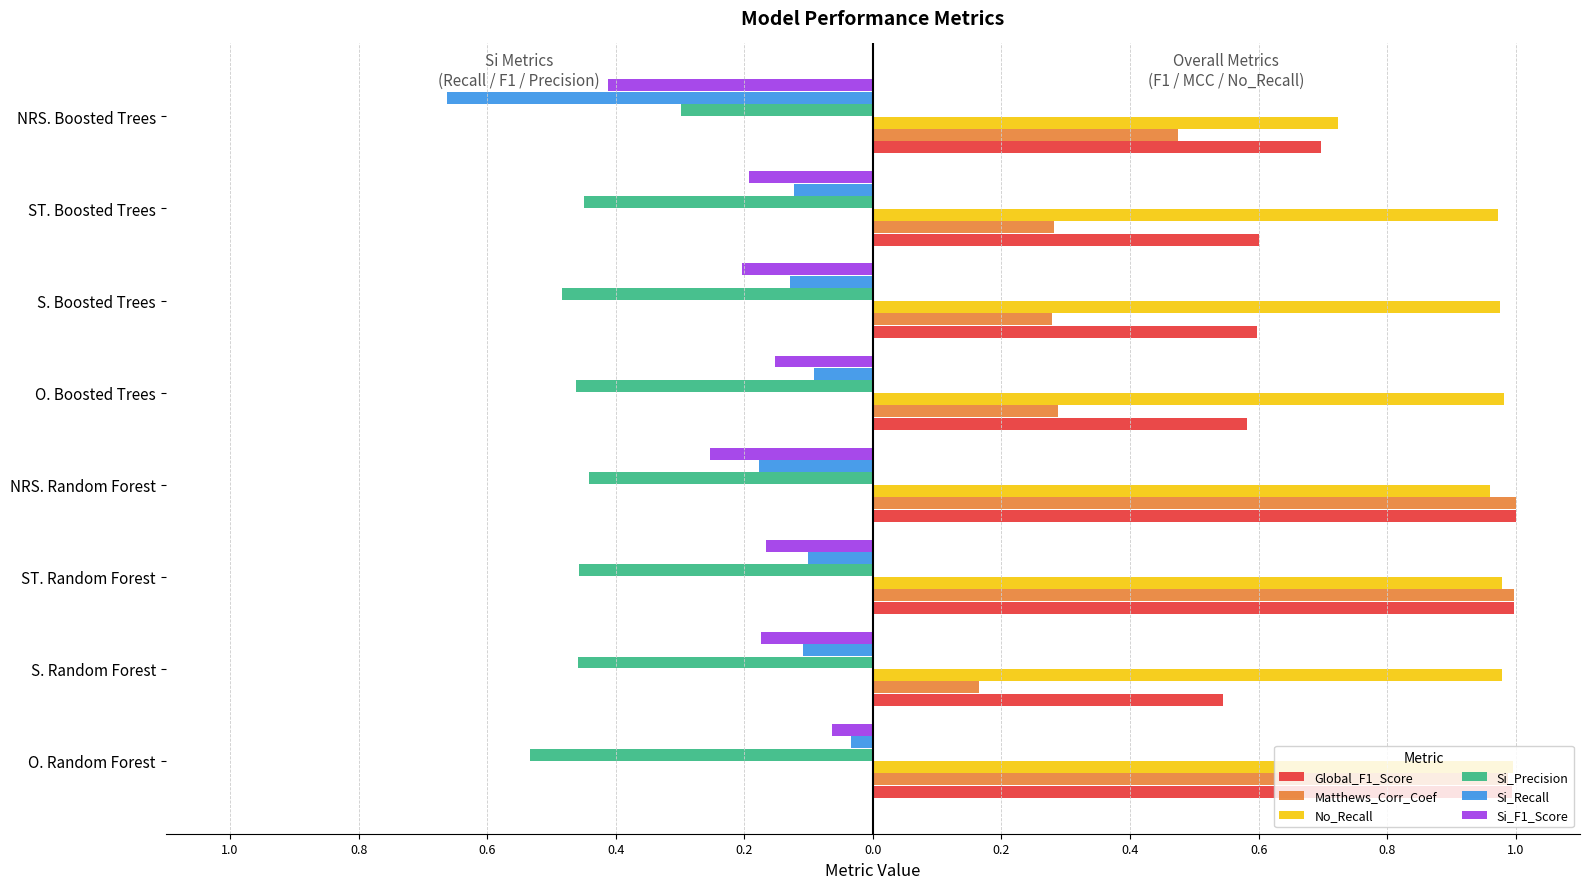

What are all the series names shown in the legend?

Global_F1_Score, Matthews_Corr_Coef, No_Recall, Si_Precision, Si_Recall, Si_F1_Score